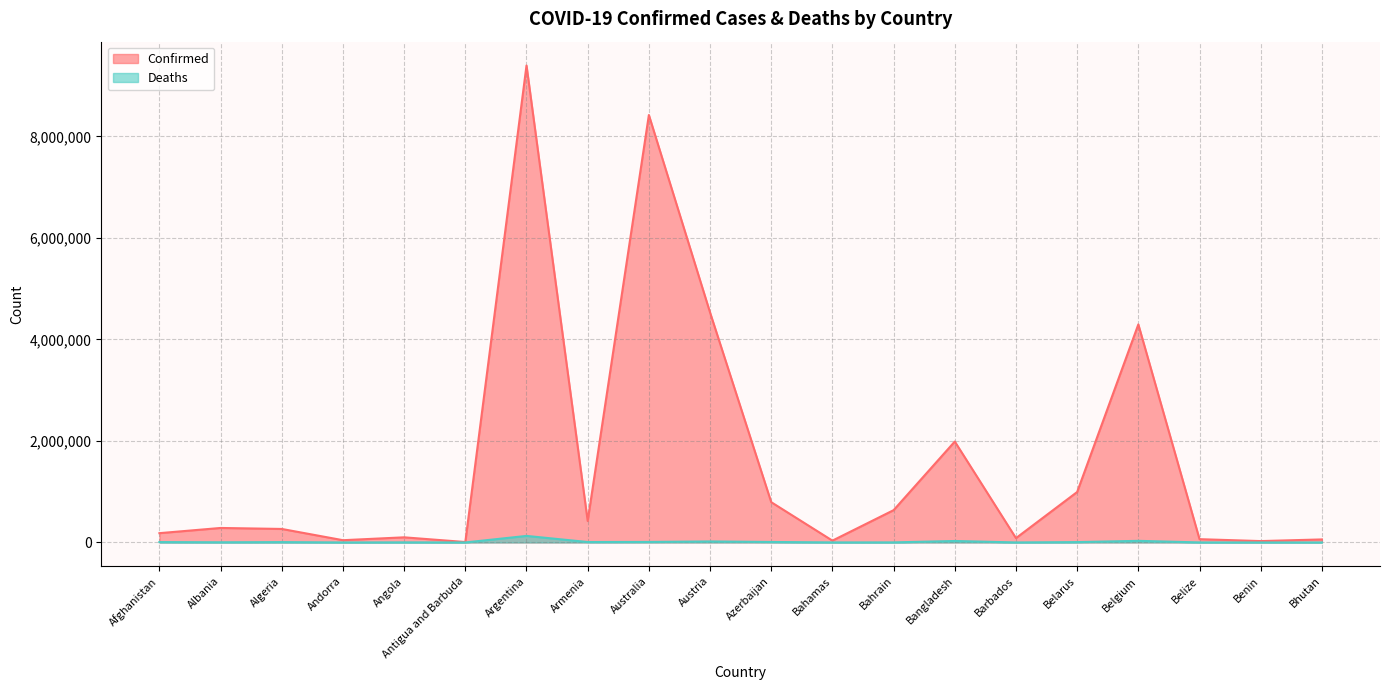

Which label corresponds to the largest value in the chart?

Argentina